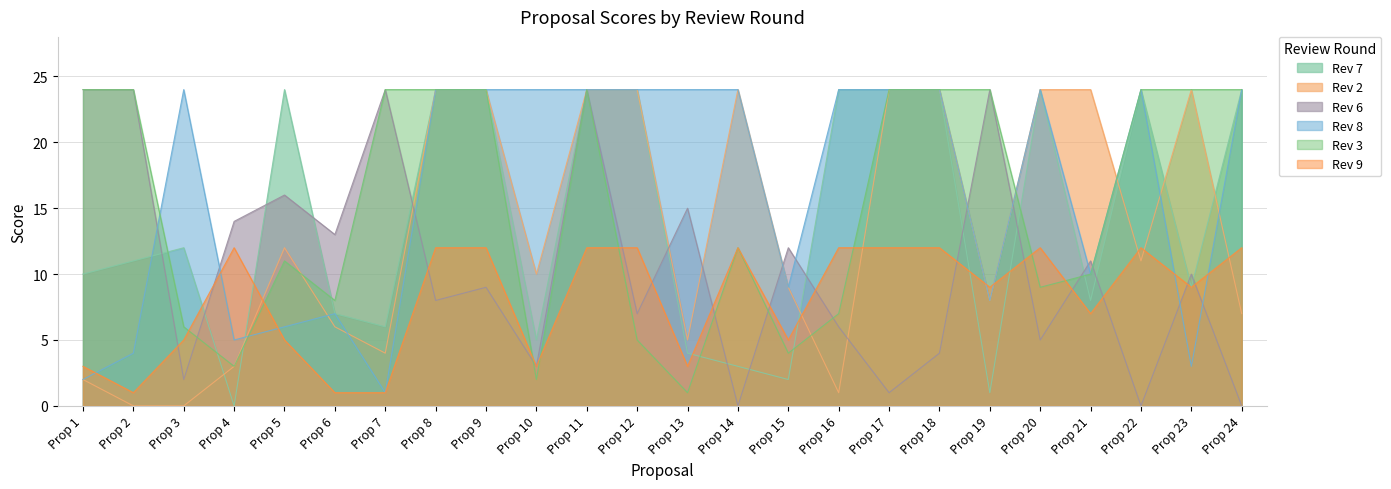

Where do Rev 9 and Rev 7 first cross each other?

Prop 3 and Prop 4